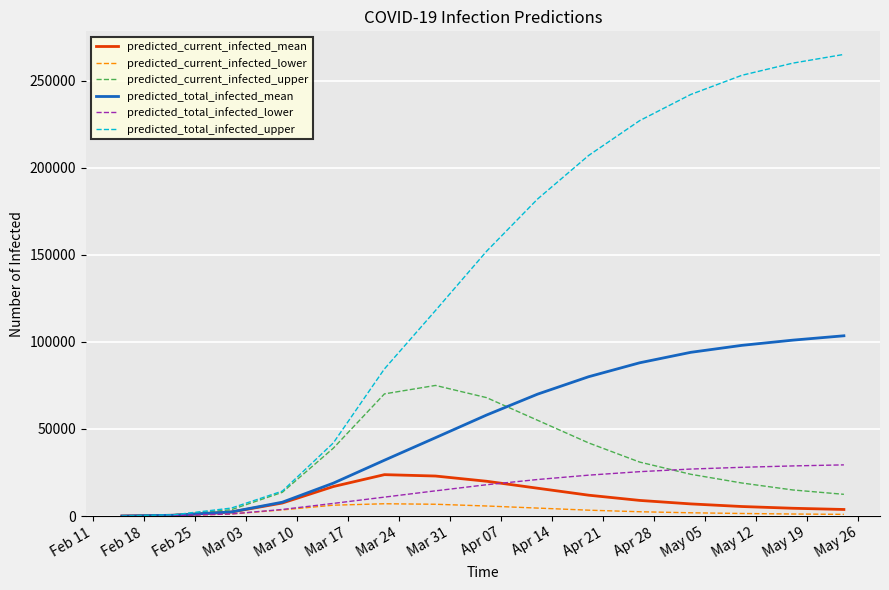

Which series has the largest total across all categories?

predicted_total_infected_upper